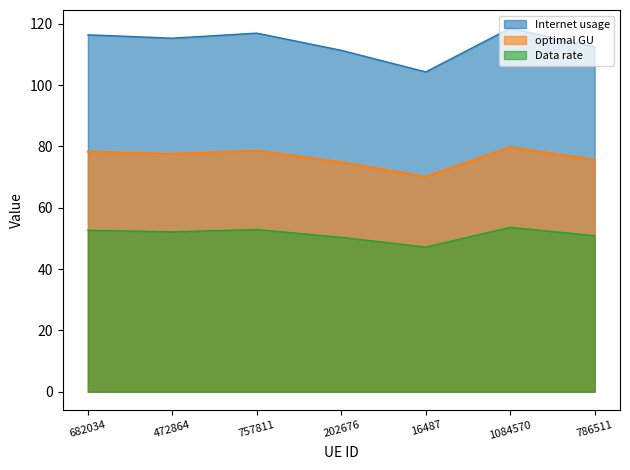

True or false: optimal GU has a value of 79.3 at 786511.

False